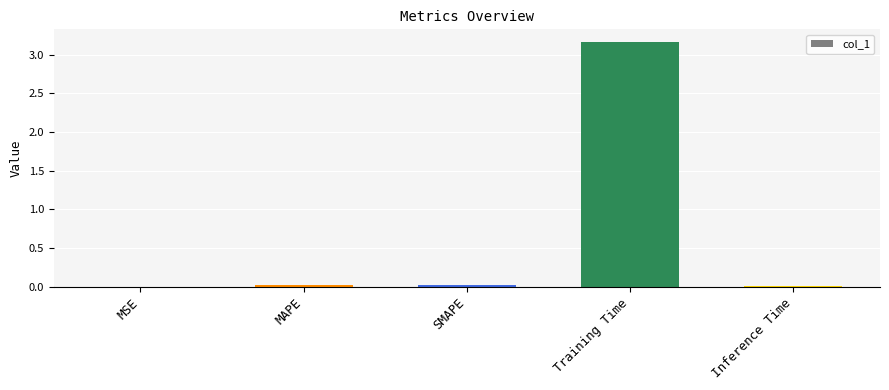

What is the sum of all values?

3.2